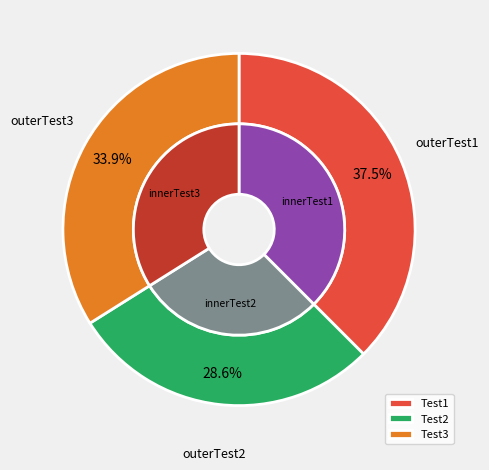

Which category has the smallest portion of the pie?

Test2